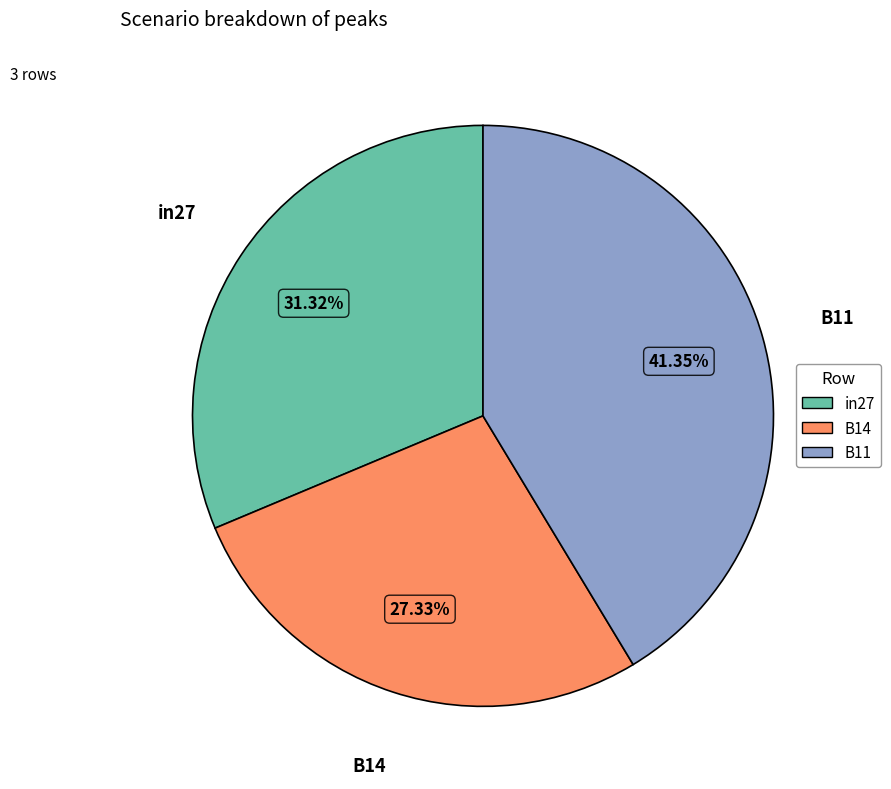

To the nearest percent, what percentage of the pie is in27?

31%